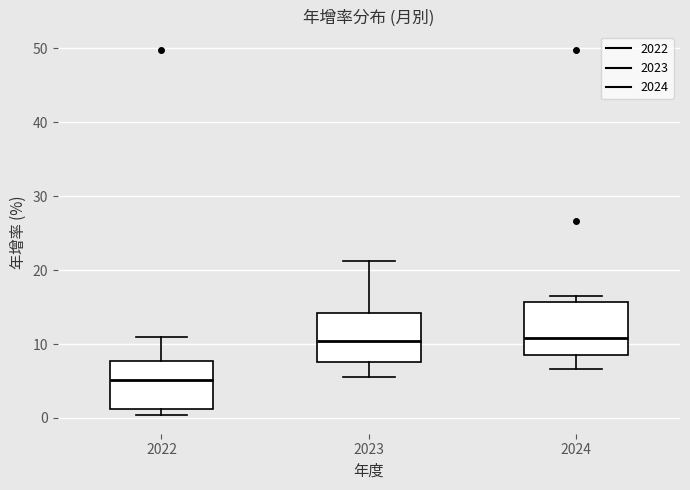

Reading left to right, read every box against the y-axis: the position of its median line, the range the box covers, and the ends of its whiskers. The values are not printed on the chart, so give them approximately, as read against the axis.

2022: median 5, box 1 to 8, whiskers 0 to 11
2023: median 10, box 8 to 14, whiskers 6 to 21
2024: median 11, box 9 to 16, whiskers 7 to 17